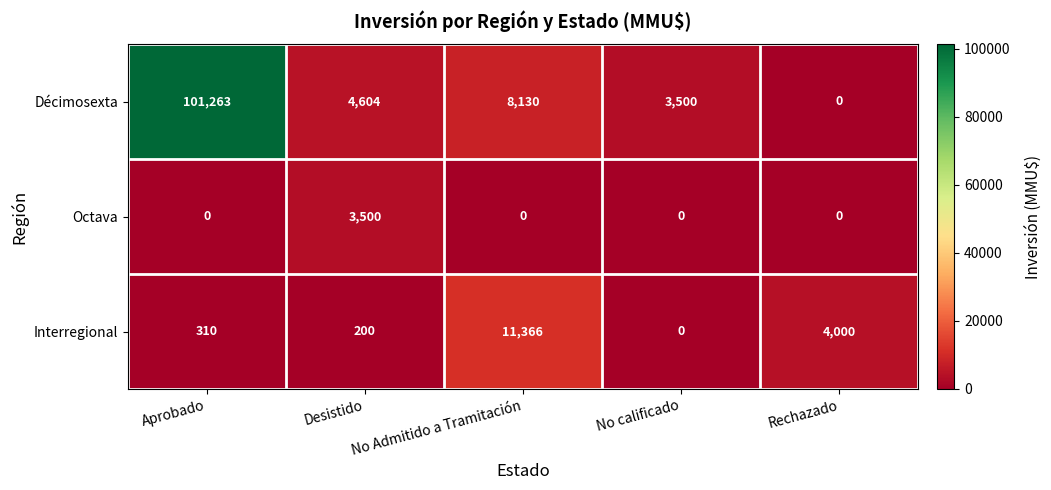

At which label is Interregional closest to 5683?

Rechazado